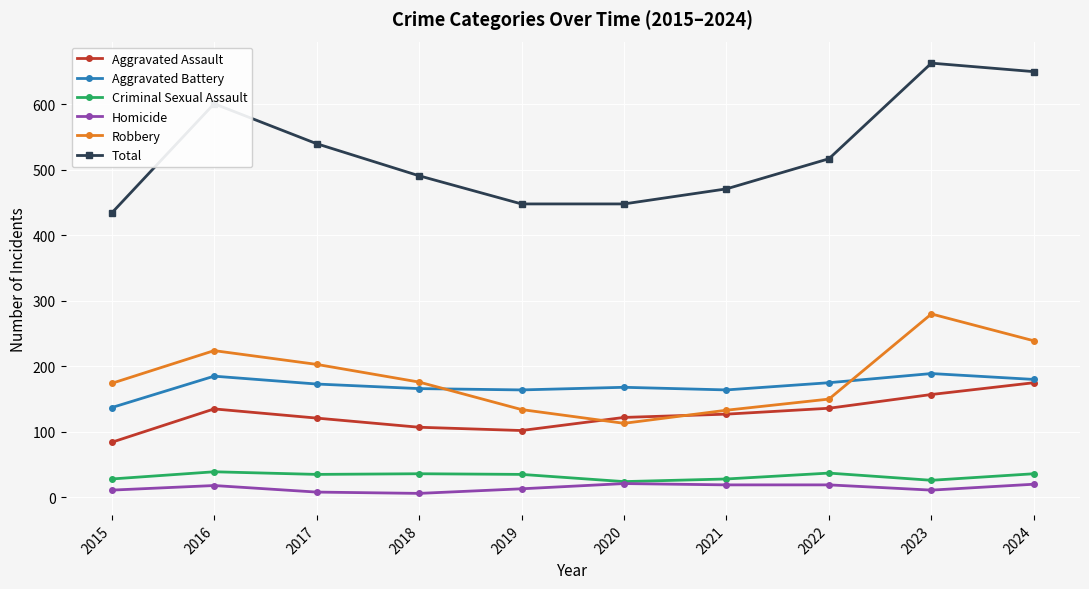

Rank the series by their maximum value, from lowest to highest.

Homicide, Criminal Sexual Assault, Aggravated Assault, Aggravated Battery, Robbery, Total